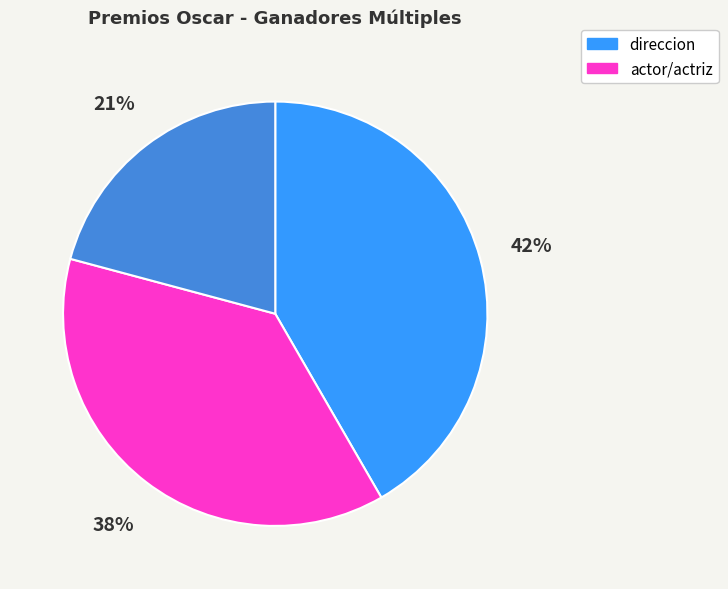

Is there a majority slice in this chart?

No